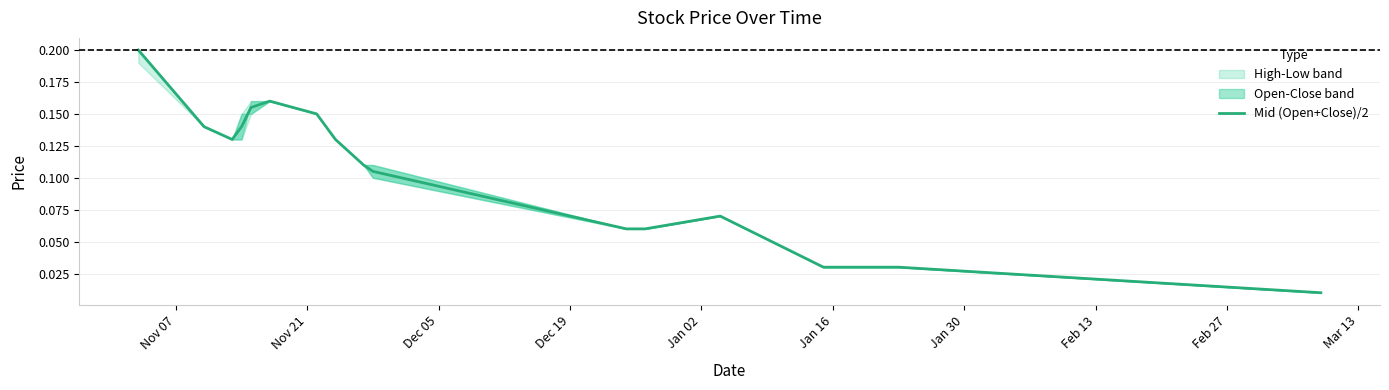

What is the label of the 15th point from the right?

Dec 05